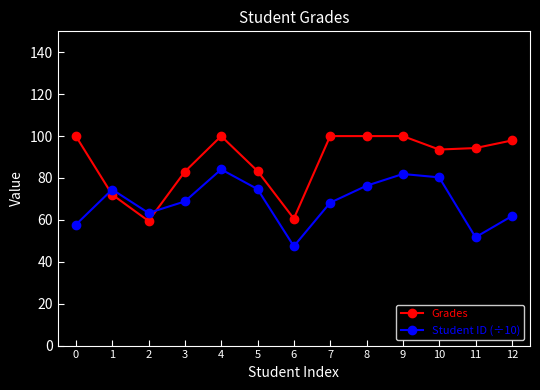

How many interior local valleys does the Student ID (÷10) series have?

3